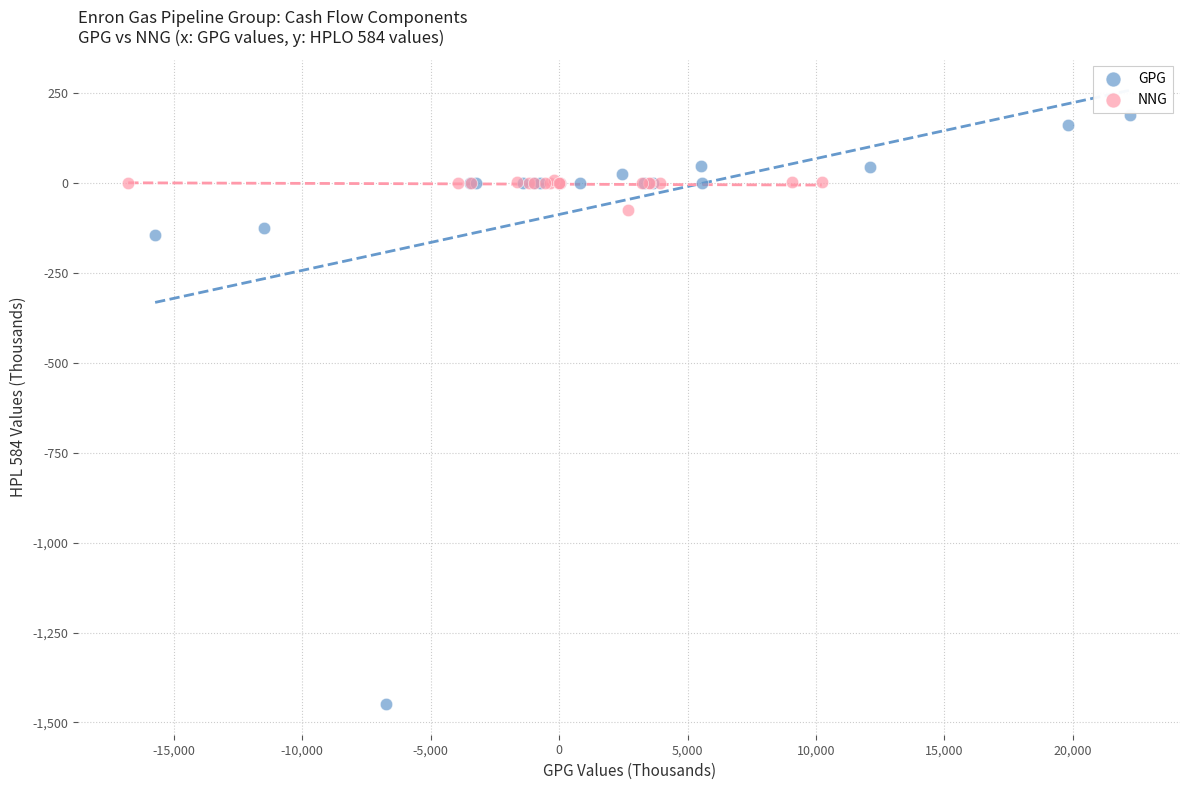

Which series has the widest spread of Y values?

GPG